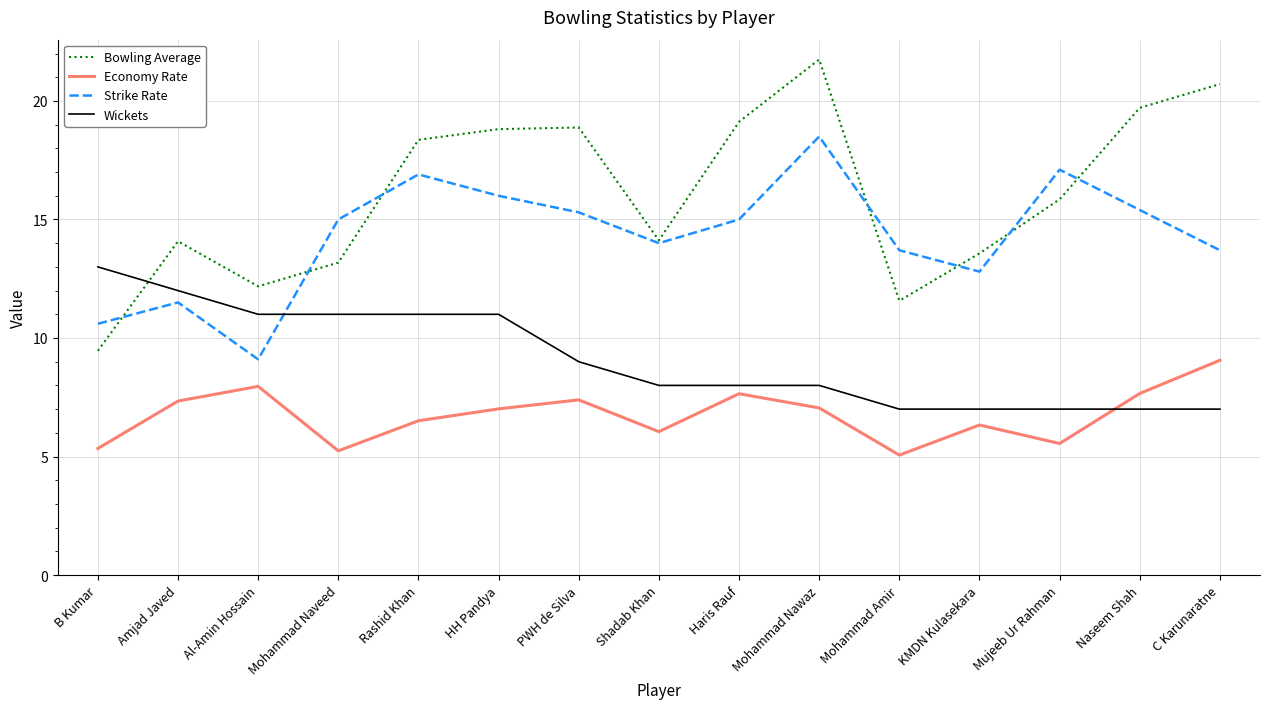

The value of Bowling Average at Amjad Javed is 7.4. True or false?

False